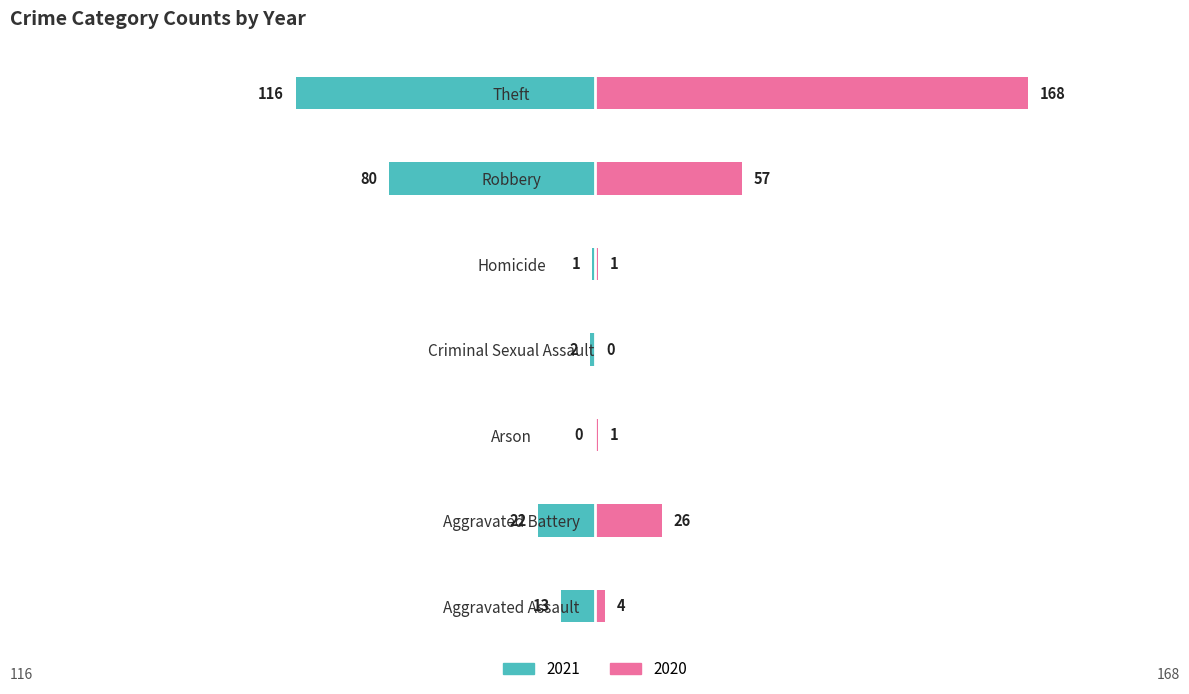

Reading left to right, transcribe all the data shown in this chart.

2021: Aggravated Assault=-13	Aggravated Battery=-22	Arson=0	Criminal Sexual Assault=-2	Homicide=-1	Robbery=-80	Theft=-116
2020: Aggravated Assault=4	Aggravated Battery=26	Arson=1	Criminal Sexual Assault=0	Homicide=1	Robbery=57	Theft=168